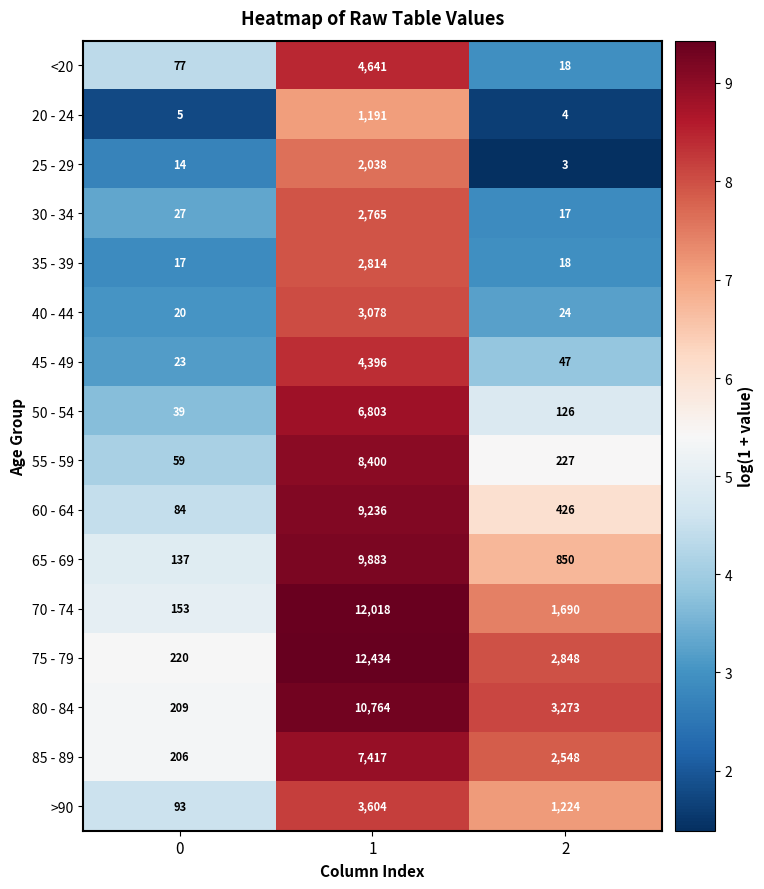

How many 70 - 74 values are between 153 and 12018?

3